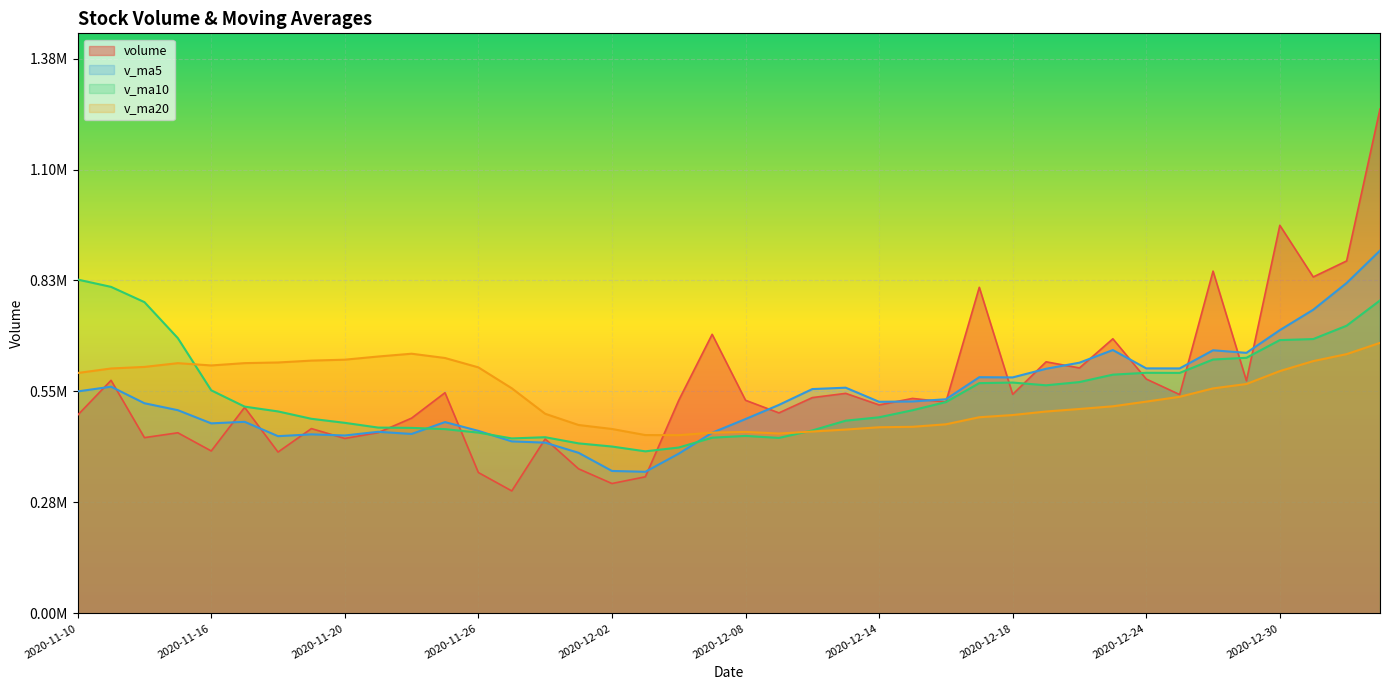

Between 2020-12-03 and 2020-12-07, which series saw the biggest shift?

volume